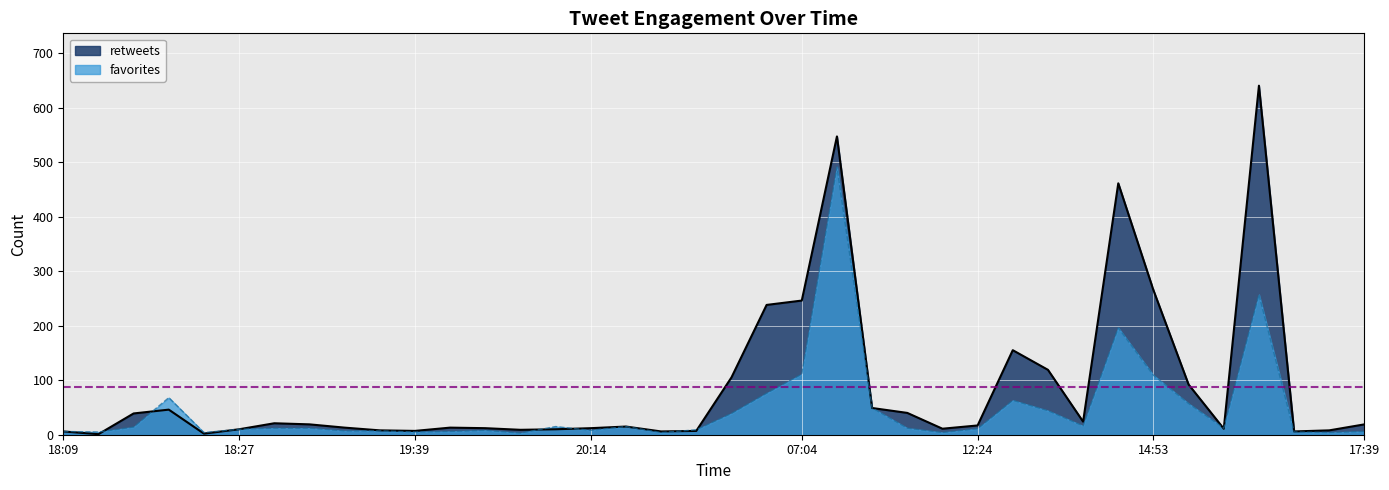

How many lines are shown in the chart?

2